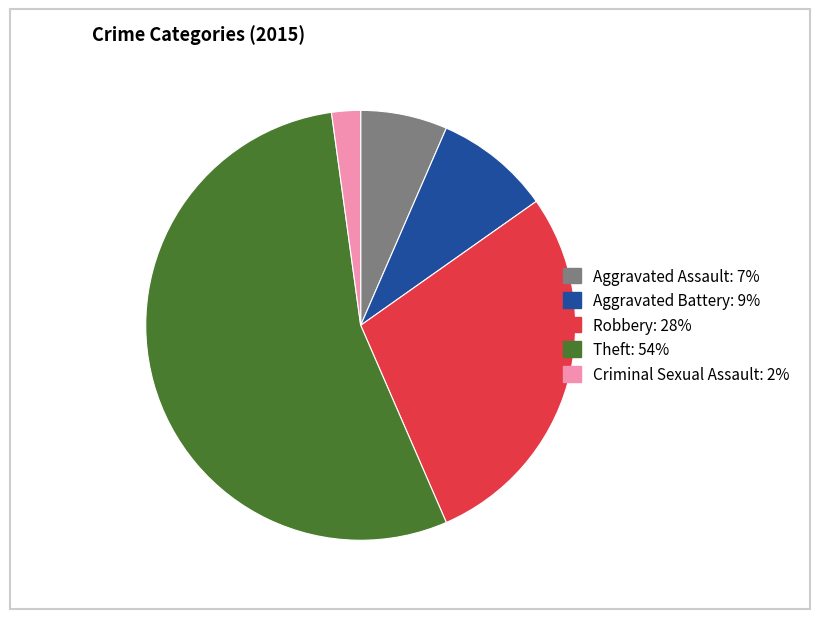

Rank the categories by value from lowest to highest.

Criminal Sexual Assault, Aggravated Assault, Aggravated Battery, Robbery, Theft